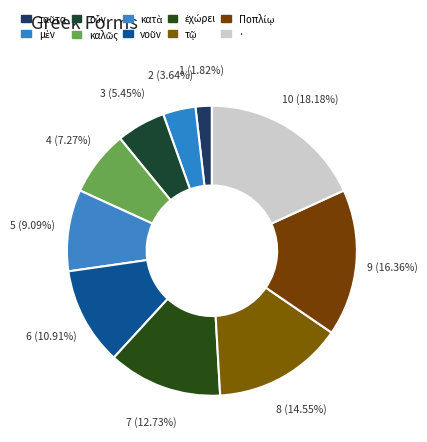

Count the number of slices in the pie.

10